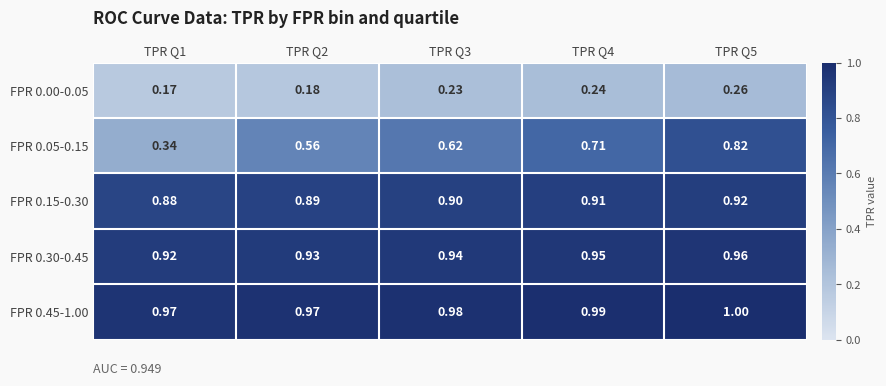

Count the number of categories in the chart.

5